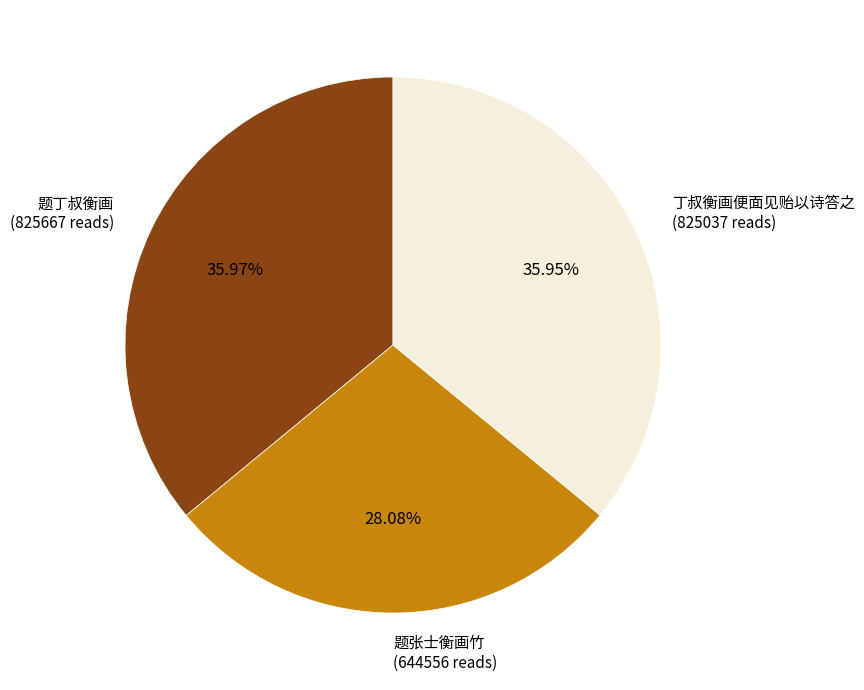

Approximately how many times larger is the value at 丁叔衡画便面见贻以诗答之 compared to 题丁叔衡画?

1.0